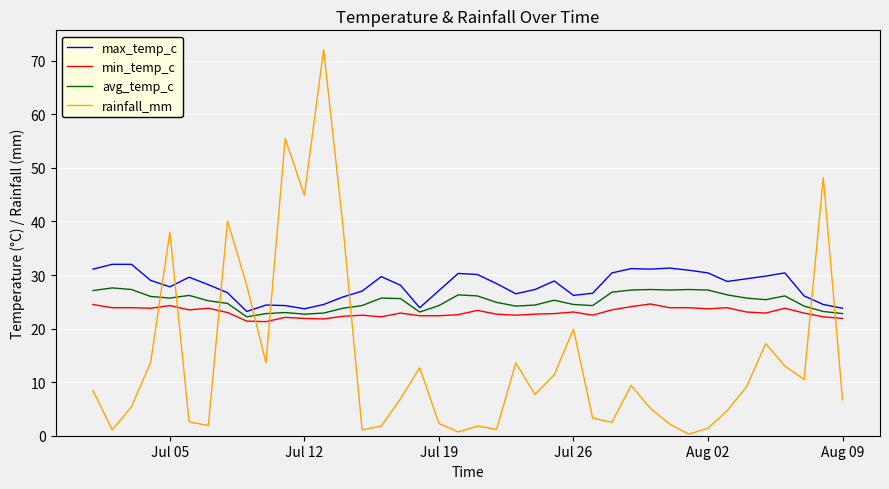

Rank the series by their average value, from lowest to highest.

rainfall_mm, min_temp_c, avg_temp_c, max_temp_c